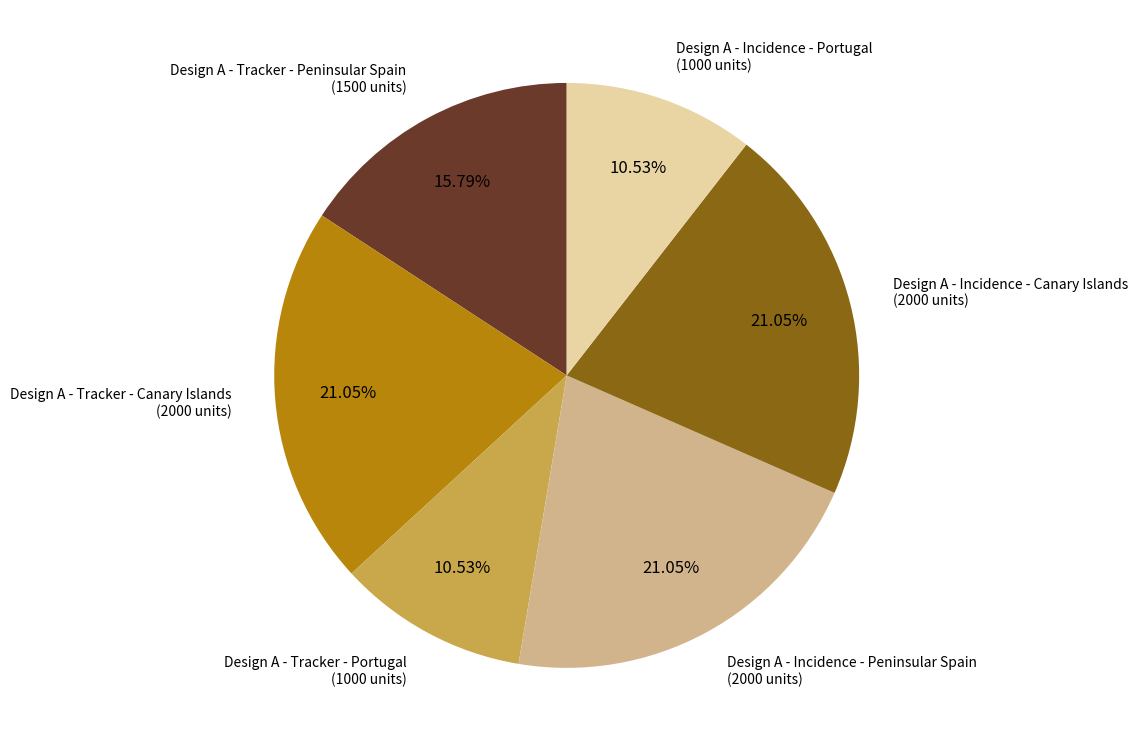

What is the ratio of the value at Design A - Tracker - Peninsular Spain to the value at Design A - Incidence - Portugal?

1.5